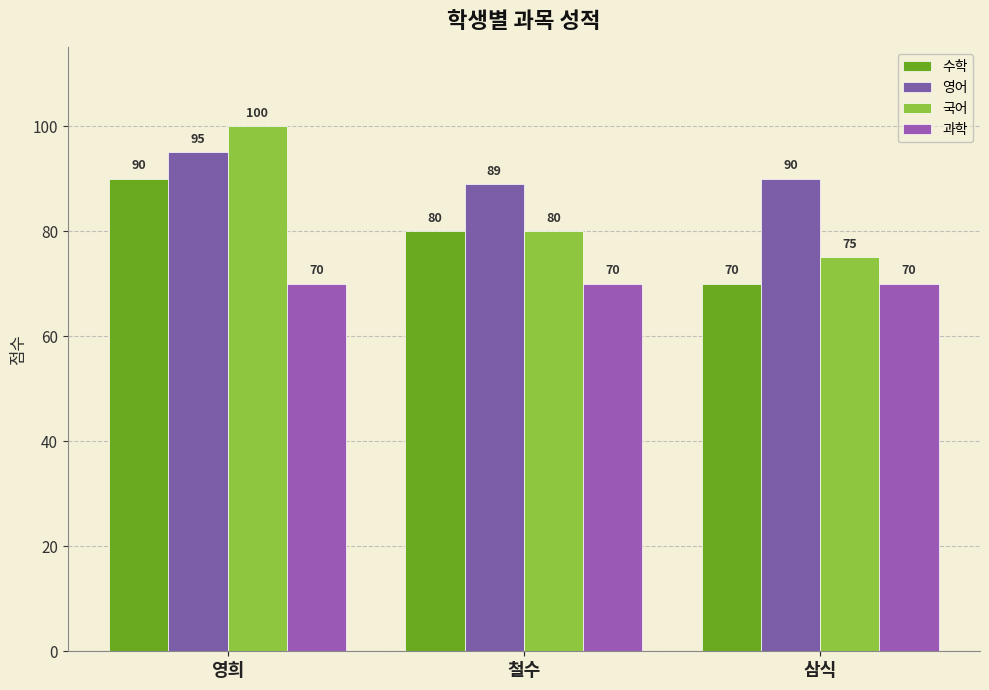

True or false: 국어 has a value of 75 at 삼식.

True